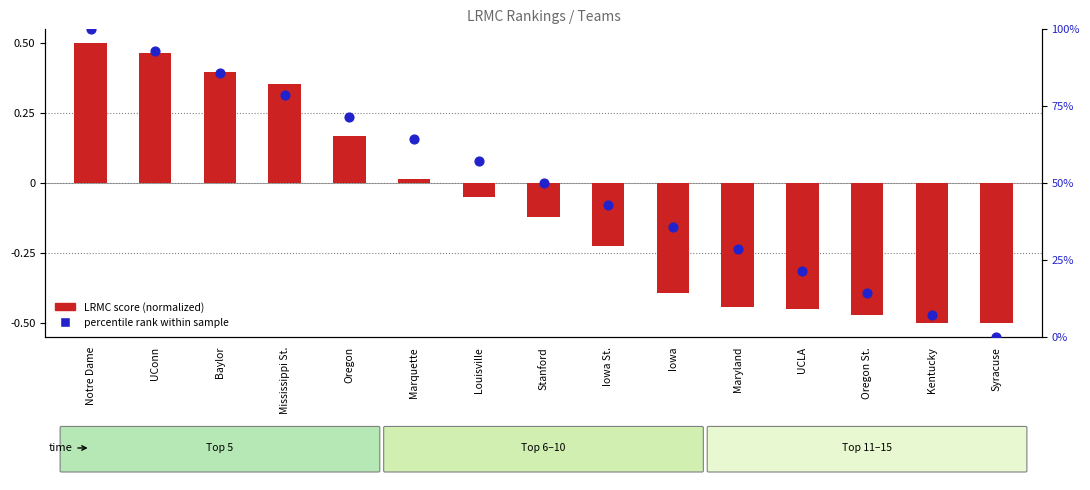

Which series has the widest spread of Y values?

percentile rank within sample